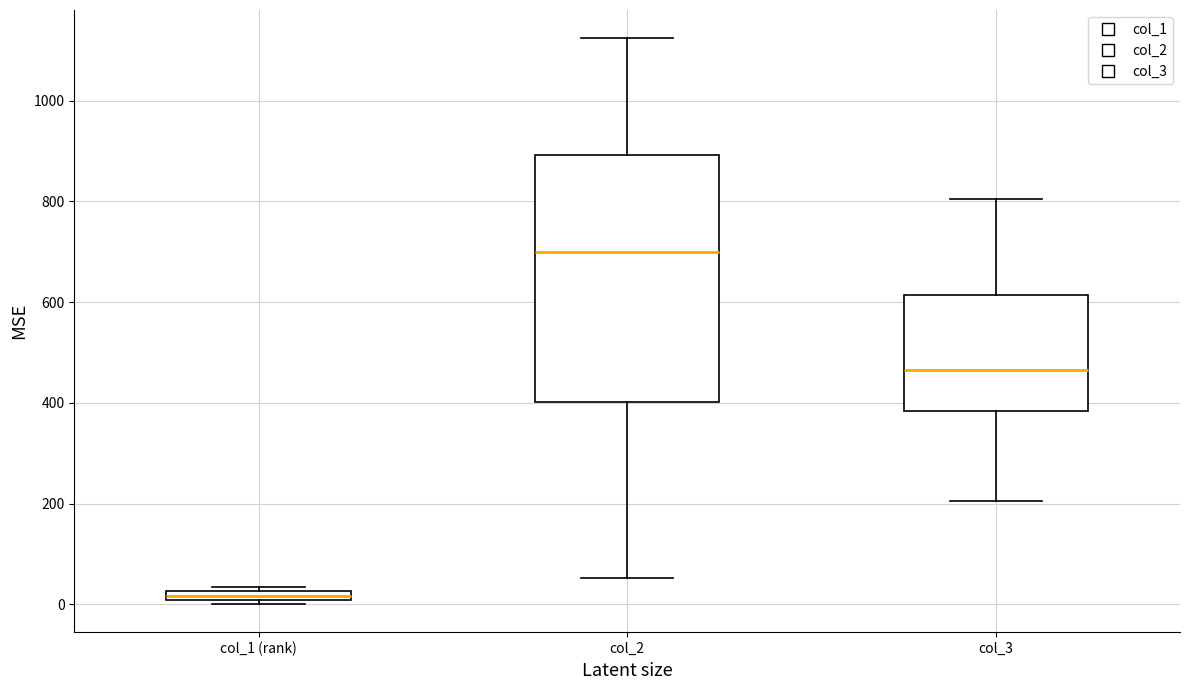

Which box has the lowest median line?

col_1 (rank)